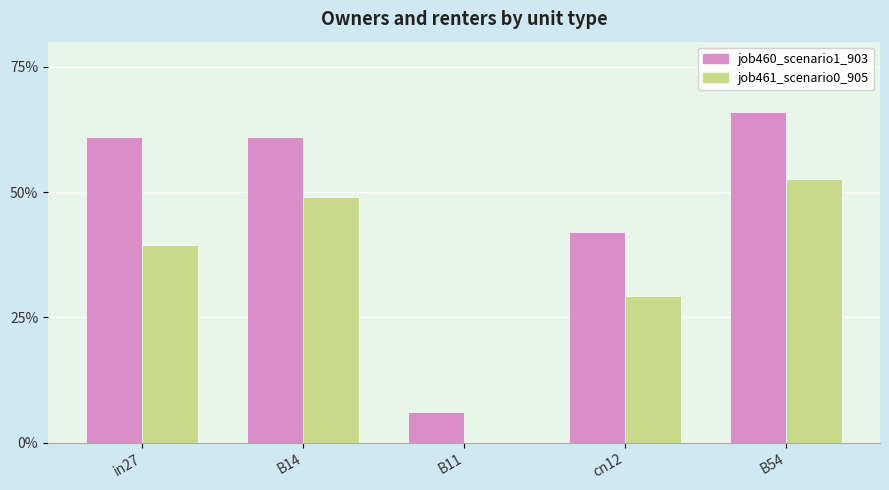

Reading left to right, transcribe all the data shown in this chart.

job460_scenario1_903: 0.6	0.6	0.1	0.4	0.7
job461_scenario0_905: 0.4	0.5	0.0	0.3	0.5